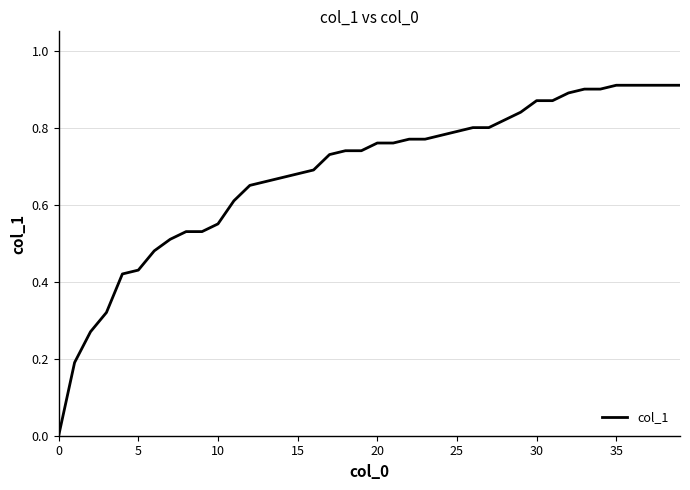

True or false: the data shows 0.3 at 15.

False